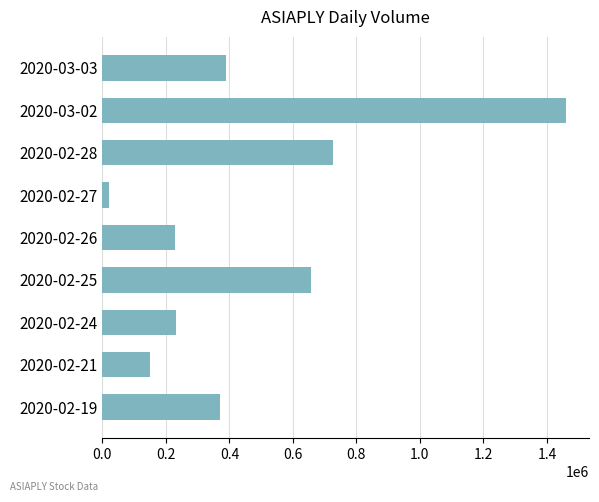

Which has a higher value, 2020-02-28 or 2020-02-25?

2020-02-28